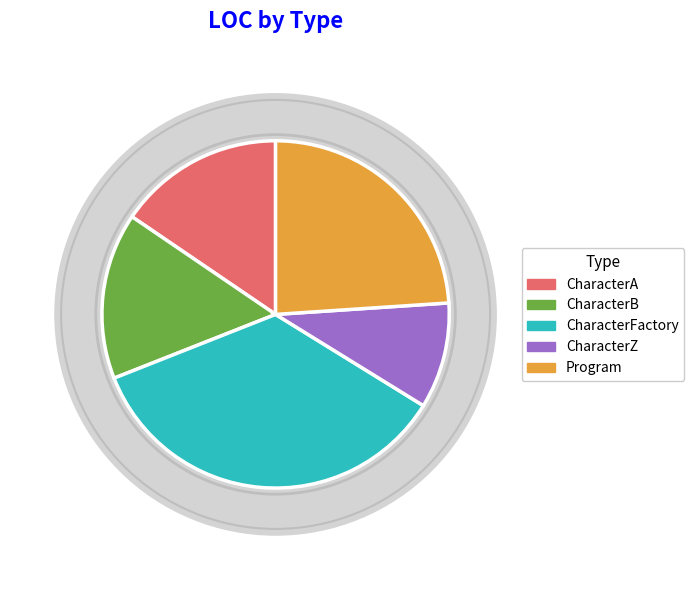

How many segments does this pie chart have?

5